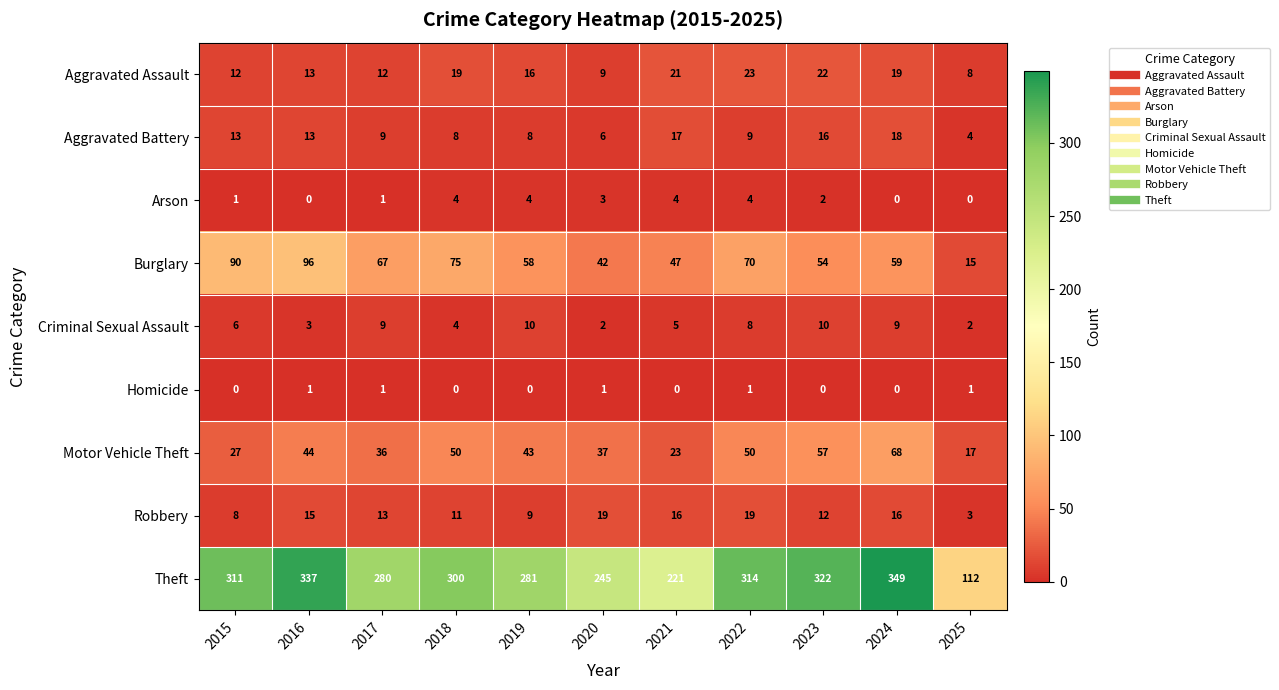

What is the difference between the maximum and second lowest values in the Criminal Sexual Assault series?

8